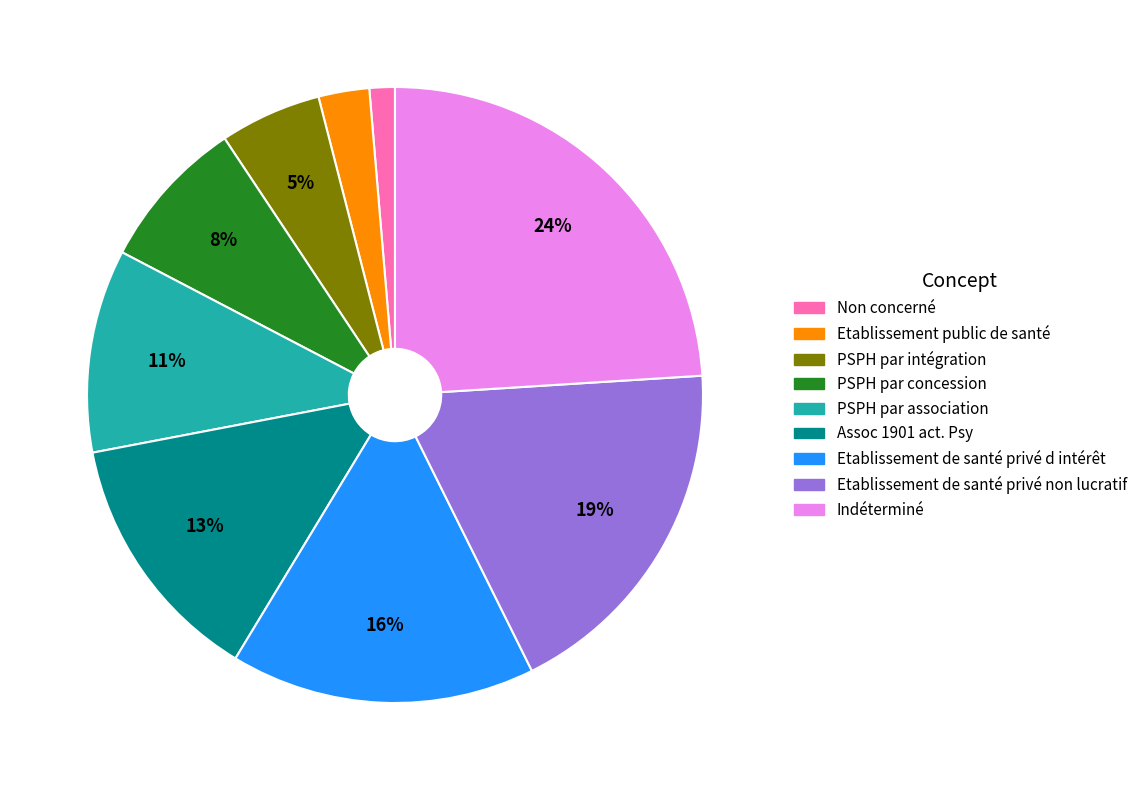

To the nearest percent, what is the combined percentage of PSPH par intégration and Indéterminé?

29%